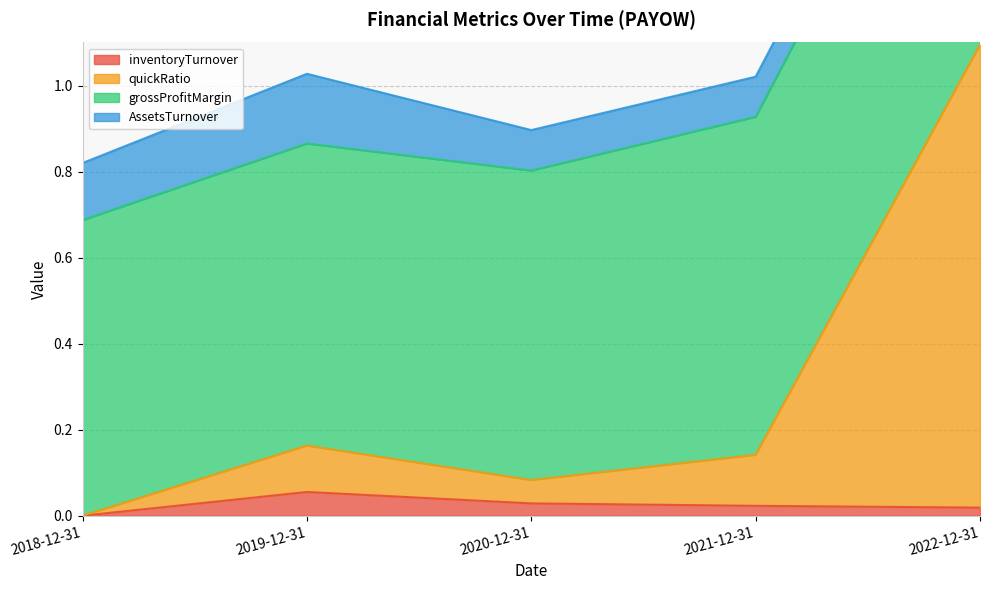

The value of inventoryTurnover at 2018-12-31 is 0.0. True or false?

True